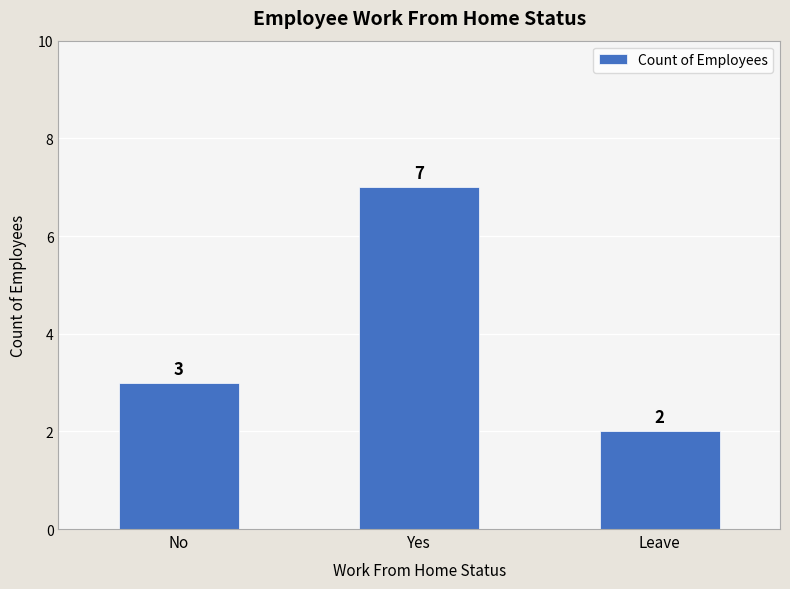

Reading left to right, transcribe all the data shown in this chart.

3	7	2